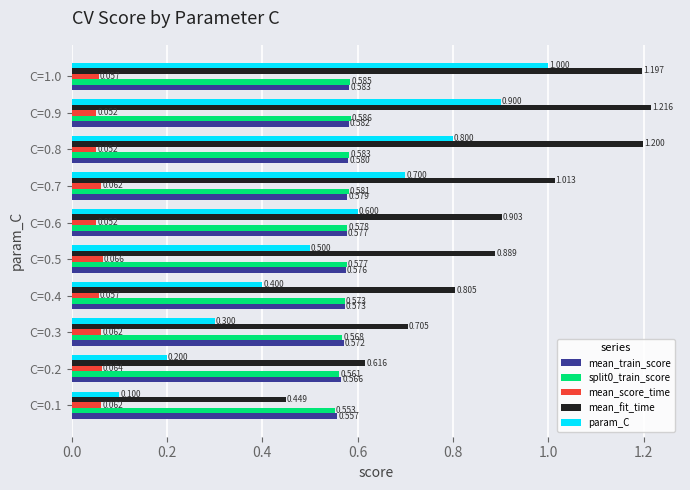

What are all the series names shown in the legend?

mean_train_score, split0_train_score, mean_score_time, mean_fit_time, param_C